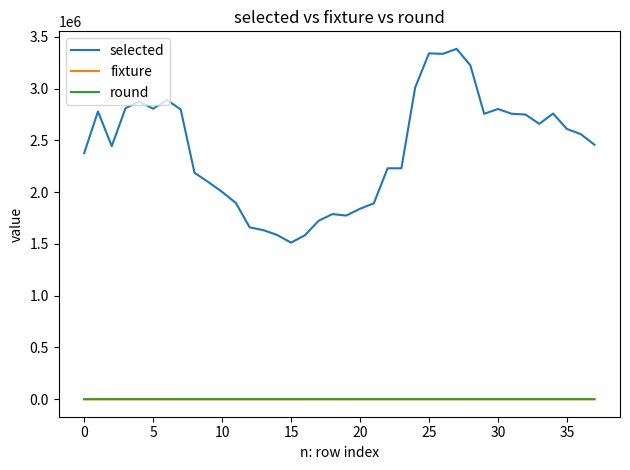

What is the greatest value displayed?

3382869